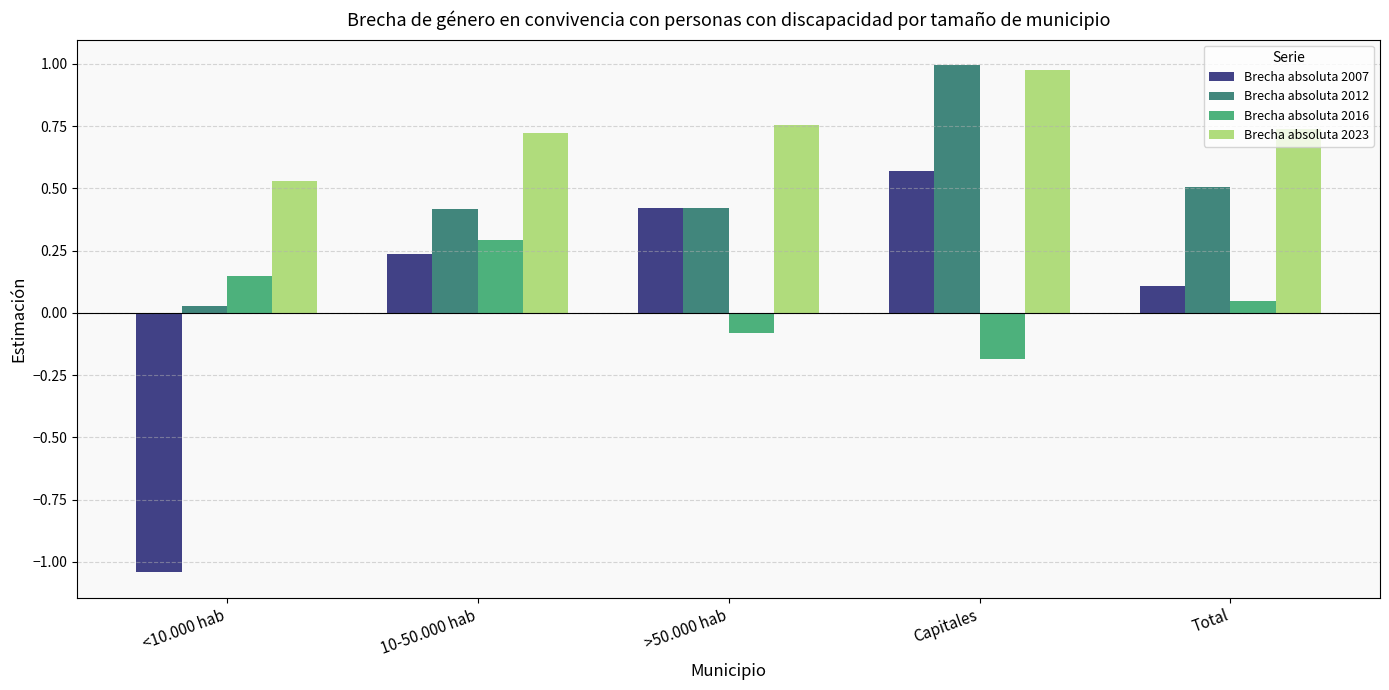

List the series in order of their peak value, lowest first.

Brecha absoluta 2016, Brecha absoluta 2007, Brecha absoluta 2023, Brecha absoluta 2012